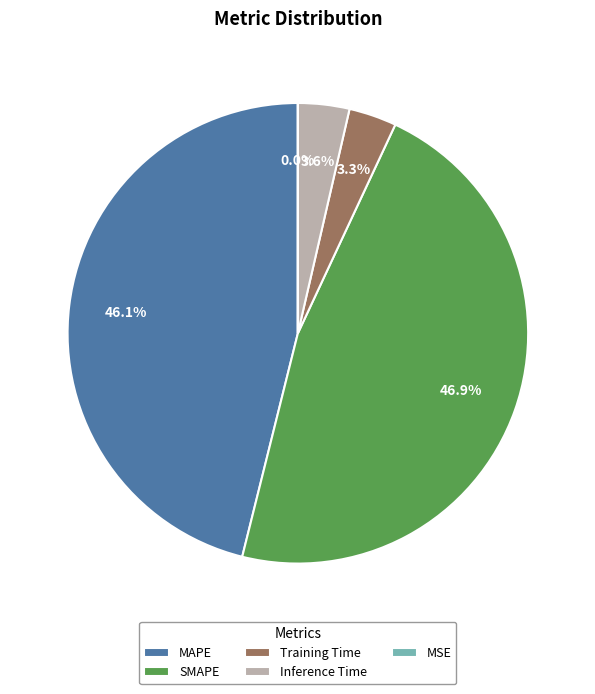

What is the largest slice in the pie chart?

SMAPE